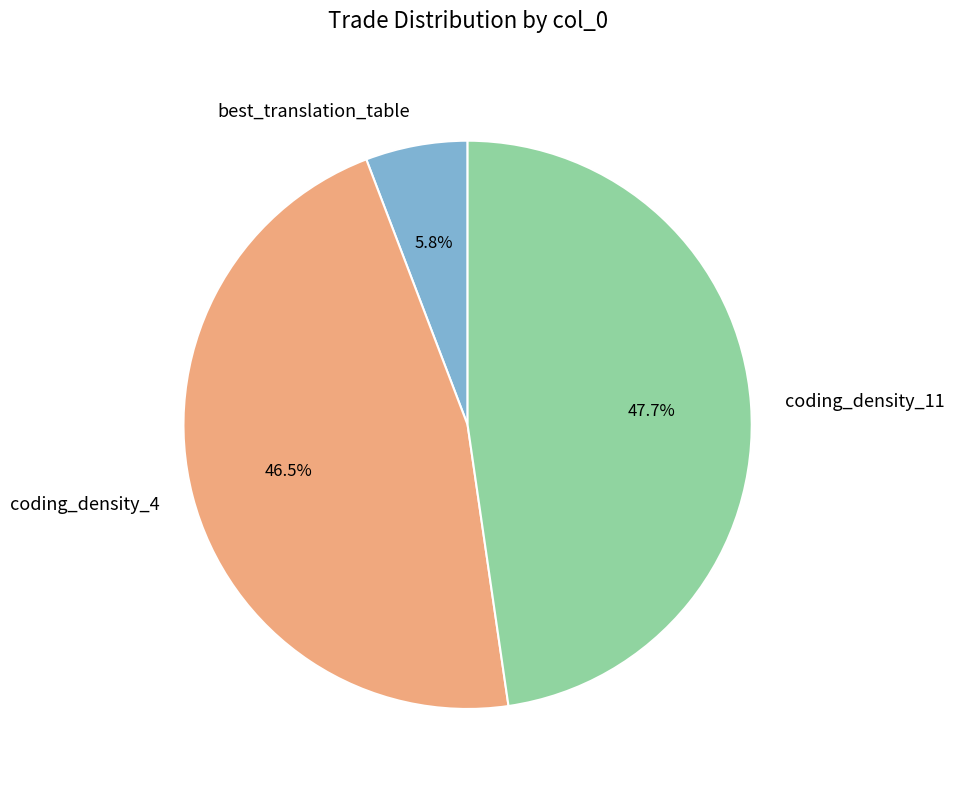

Which slice is the largest?

coding_density_11